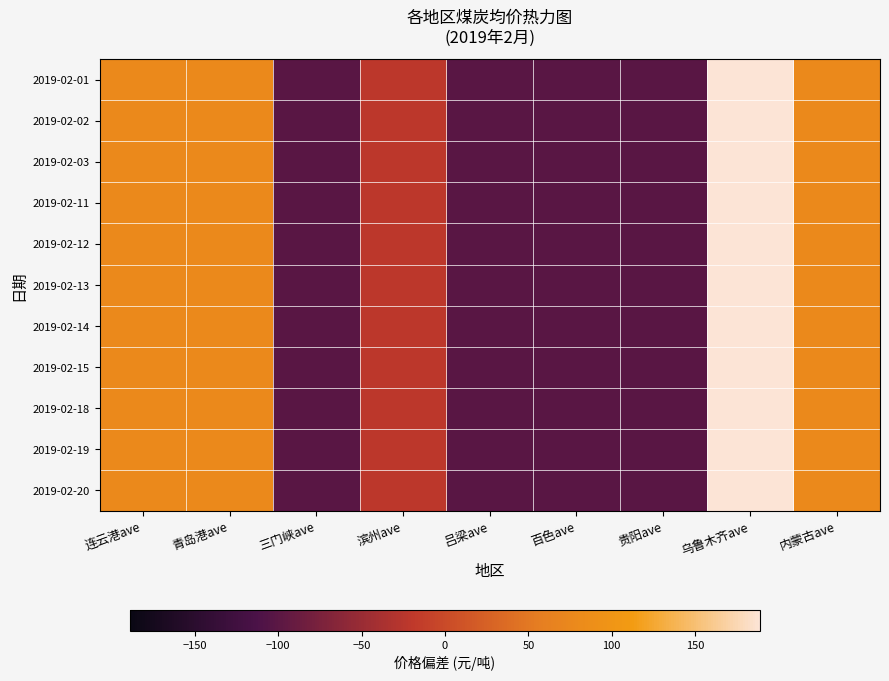

Reading left to right, extract all data points from this chart.

2019-02-01: 连云港ave=78.9	青岛港ave=78.9	三门峡ave=-101.1	滨州ave=-21.1	吕梁ave=-101.1	百色ave=-101.1	贵阳ave=-101.1	乌鲁木齐ave=188.9	内蒙古ave=78.9
2019-02-02: 连云港ave=78.9	青岛港ave=78.9	三门峡ave=-101.1	滨州ave=-21.1	吕梁ave=-101.1	百色ave=-101.1	贵阳ave=-101.1	乌鲁木齐ave=188.9	内蒙古ave=78.9
2019-02-03: 连云港ave=78.9	青岛港ave=78.9	三门峡ave=-101.1	滨州ave=-21.1	吕梁ave=-101.1	百色ave=-101.1	贵阳ave=-101.1	乌鲁木齐ave=188.9	内蒙古ave=78.9
2019-02-11: 连云港ave=78.9	青岛港ave=78.9	三门峡ave=-101.1	滨州ave=-21.1	吕梁ave=-101.1	百色ave=-101.1	贵阳ave=-101.1	乌鲁木齐ave=188.9	内蒙古ave=78.9
2019-02-12: 连云港ave=78.9	青岛港ave=78.9	三门峡ave=-101.1	滨州ave=-21.1	吕梁ave=-101.1	百色ave=-101.1	贵阳ave=-101.1	乌鲁木齐ave=188.9	内蒙古ave=78.9
2019-02-13: 连云港ave=78.9	青岛港ave=78.9	三门峡ave=-101.1	滨州ave=-21.1	吕梁ave=-101.1	百色ave=-101.1	贵阳ave=-101.1	乌鲁木齐ave=188.9	内蒙古ave=78.9
2019-02-14: 连云港ave=78.9	青岛港ave=78.9	三门峡ave=-101.1	滨州ave=-21.1	吕梁ave=-101.1	百色ave=-101.1	贵阳ave=-101.1	乌鲁木齐ave=188.9	内蒙古ave=78.9
2019-02-15: 连云港ave=78.9	青岛港ave=78.9	三门峡ave=-101.1	滨州ave=-21.1	吕梁ave=-101.1	百色ave=-101.1	贵阳ave=-101.1	乌鲁木齐ave=188.9	内蒙古ave=78.9
2019-02-18: 连云港ave=78.9	青岛港ave=78.9	三门峡ave=-101.1	滨州ave=-21.1	吕梁ave=-101.1	百色ave=-101.1	贵阳ave=-101.1	乌鲁木齐ave=188.9	内蒙古ave=78.9
2019-02-19: 连云港ave=78.9	青岛港ave=78.9	三门峡ave=-101.1	滨州ave=-21.1	吕梁ave=-101.1	百色ave=-101.1	贵阳ave=-101.1	乌鲁木齐ave=188.9	内蒙古ave=78.9
2019-02-20: 连云港ave=78.9	青岛港ave=78.9	三门峡ave=-101.1	滨州ave=-21.1	吕梁ave=-101.1	百色ave=-101.1	贵阳ave=-101.1	乌鲁木齐ave=188.9	内蒙古ave=78.9